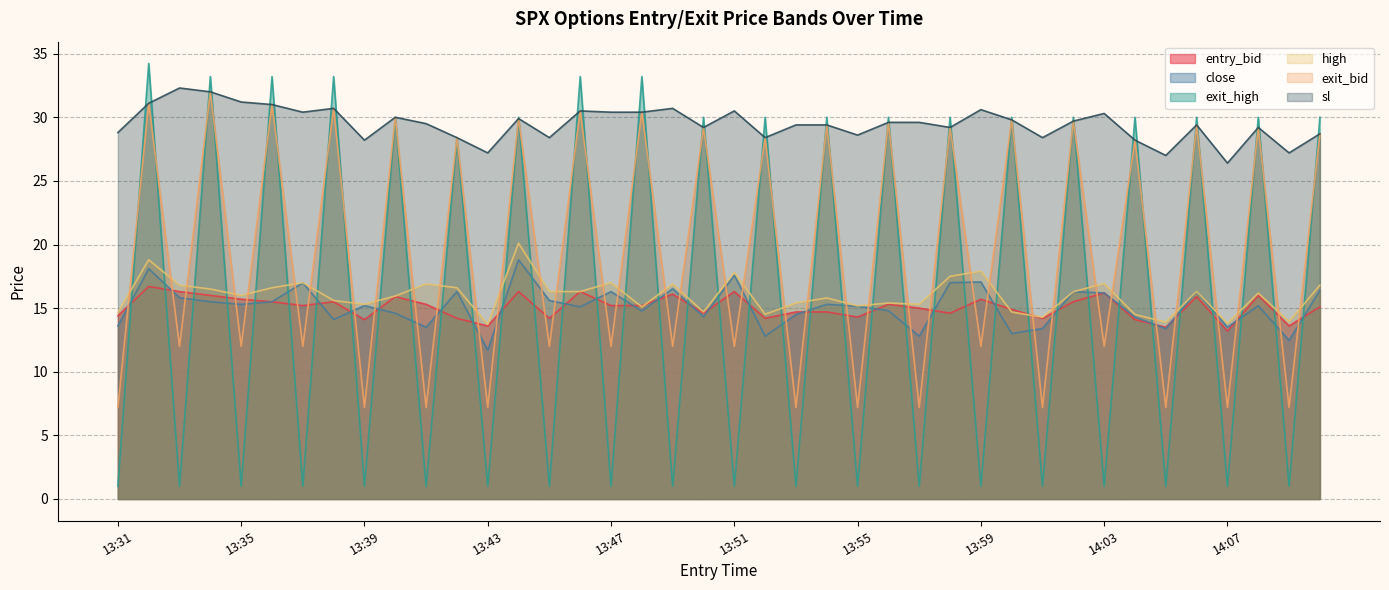

At which category does entry_bid reach its first local peak?

13:32